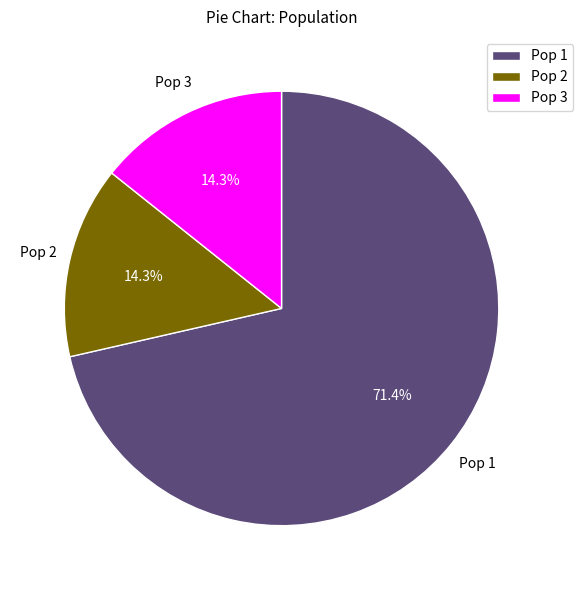

Does Pop 1 represent more than half of the total?

Yes